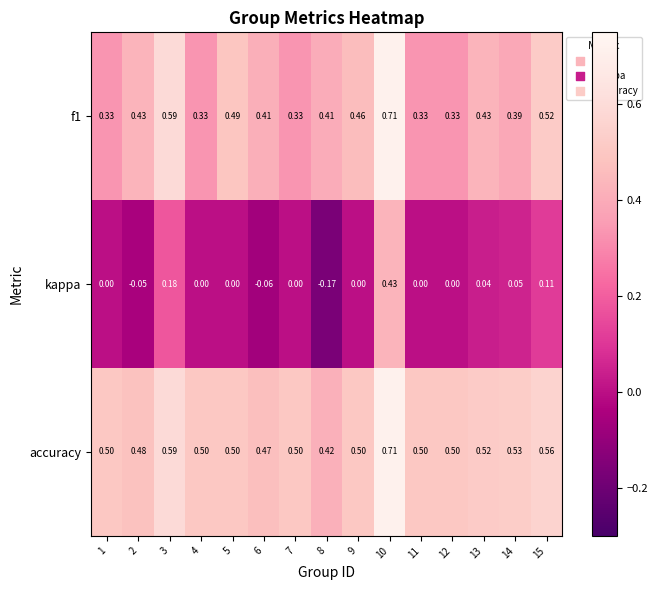

Which series has the widest spread of values?

kappa